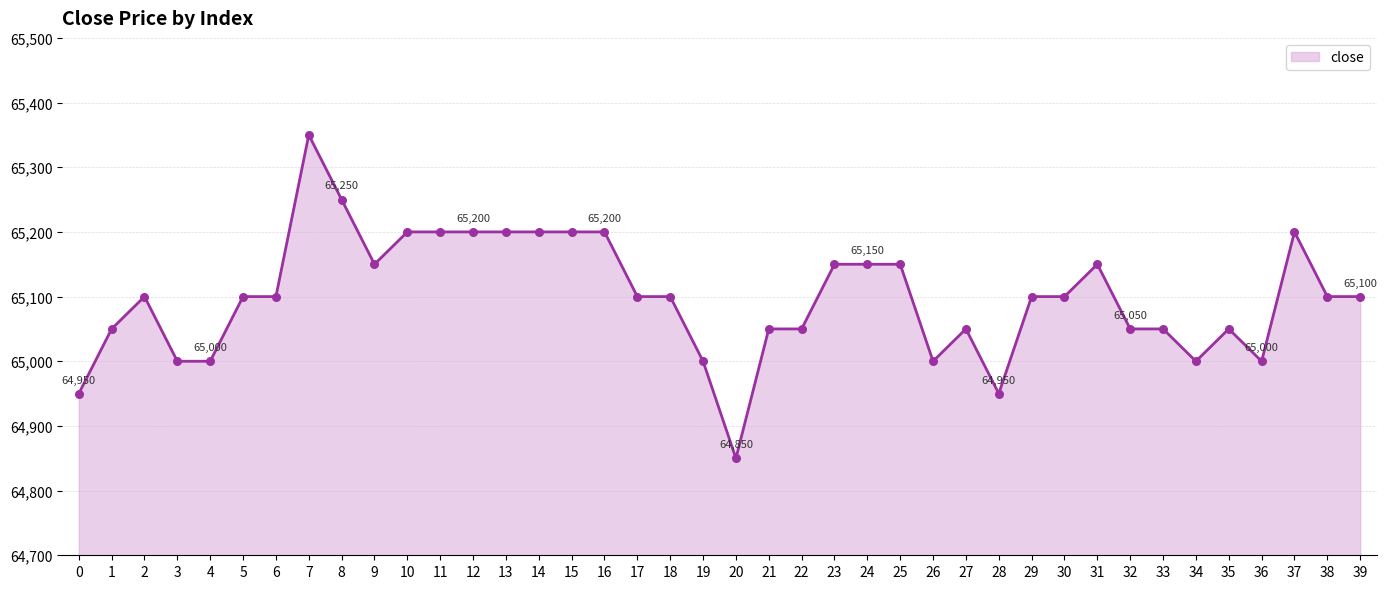

Which has a higher value, 32 or 11?

11